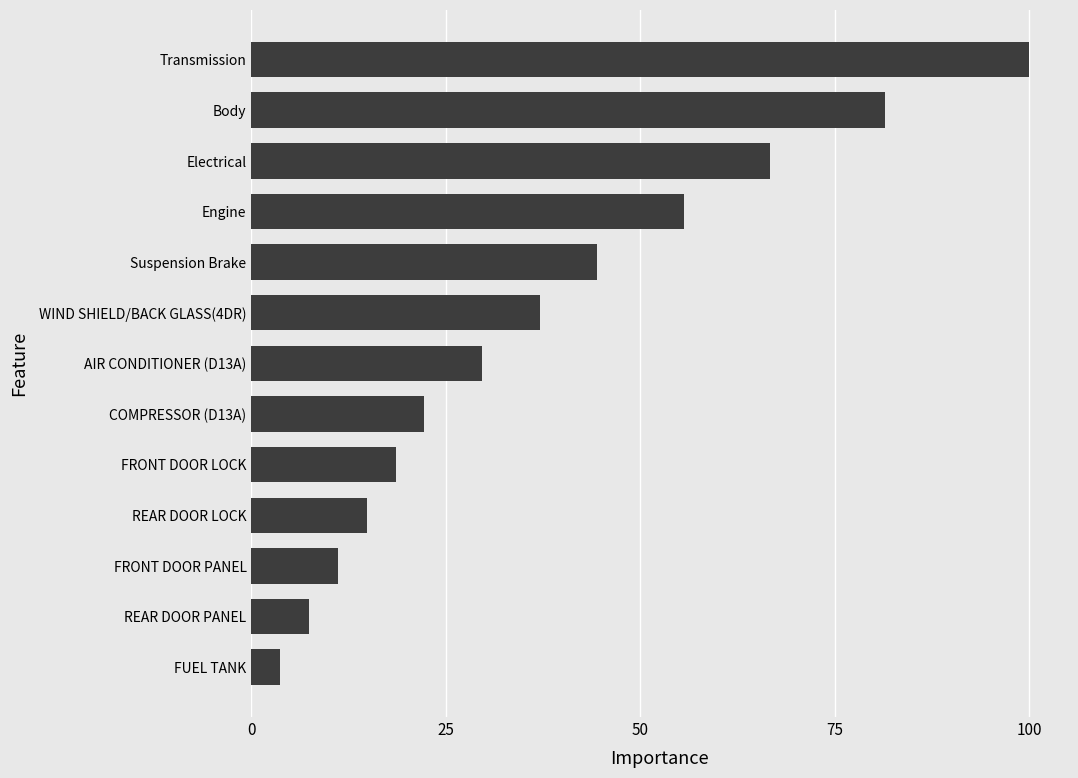

What is the difference between the maximum and minimum values?

96.3